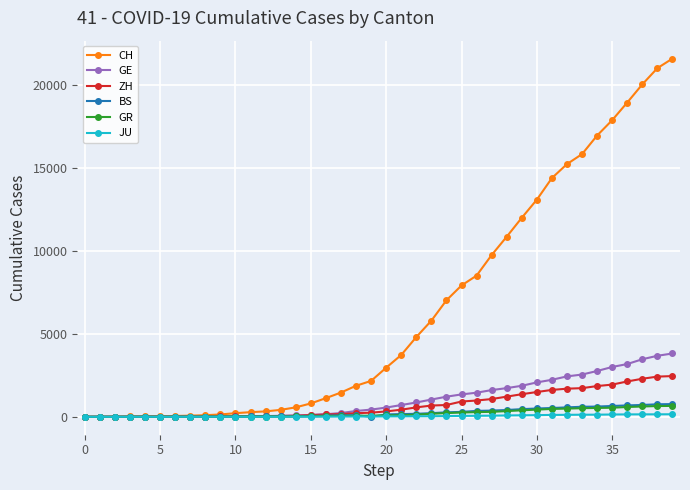

What is the maximum value for GE?

3816